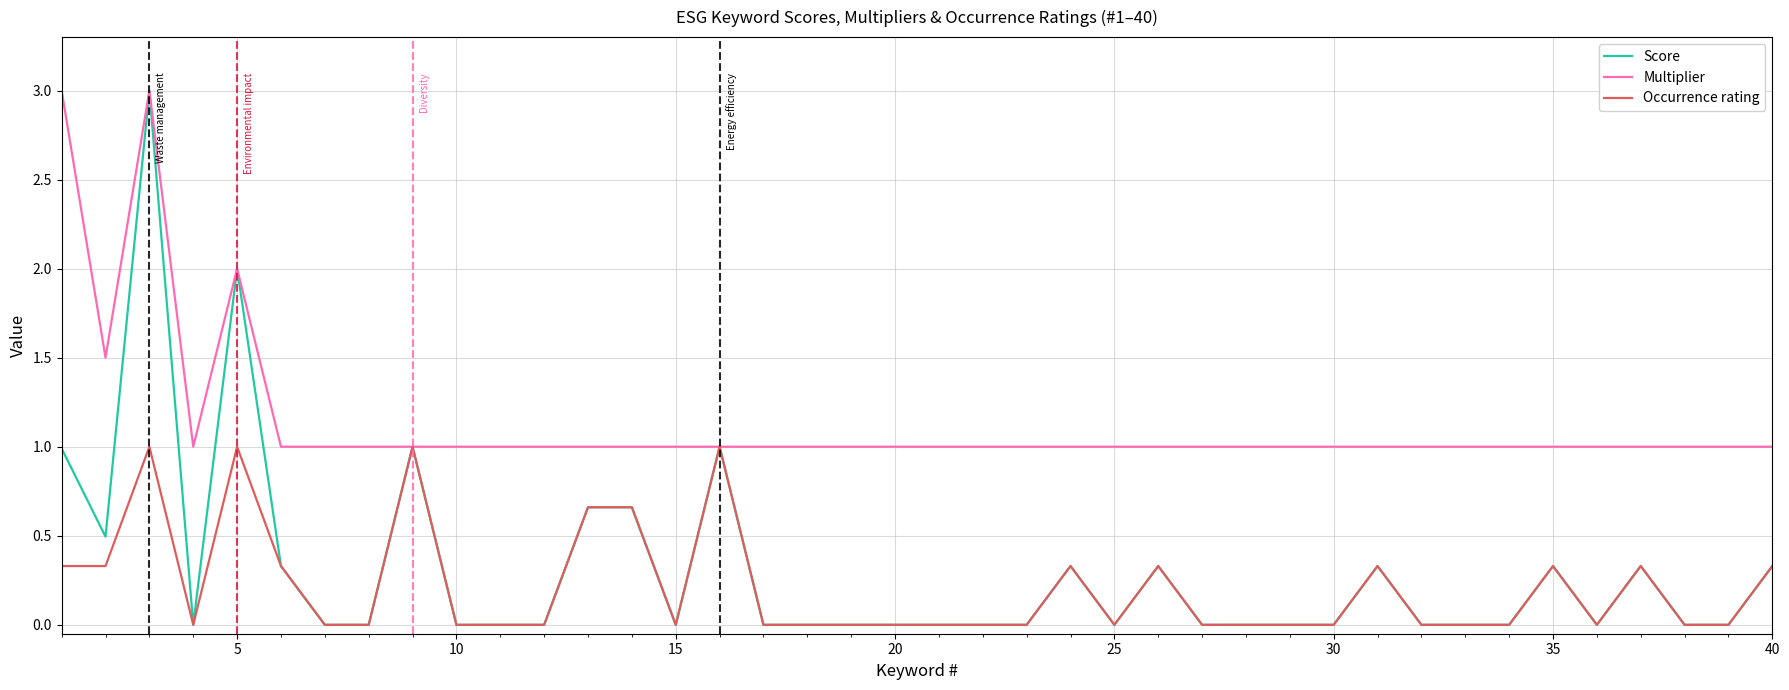

Which series has the widest spread of values?

Score